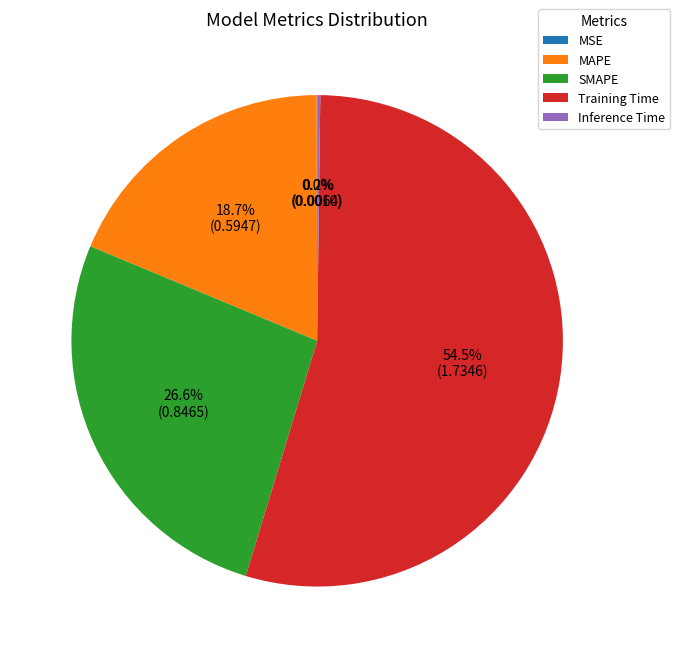

Is it true that SMAPE is 27% of the pie?

True